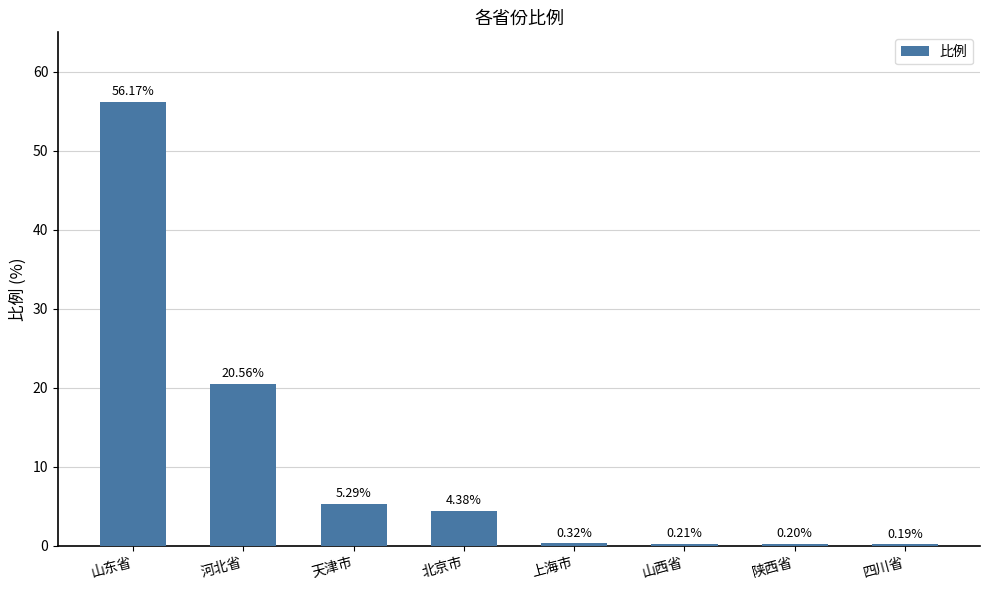

At which label does the data first exceed 4?

山东省